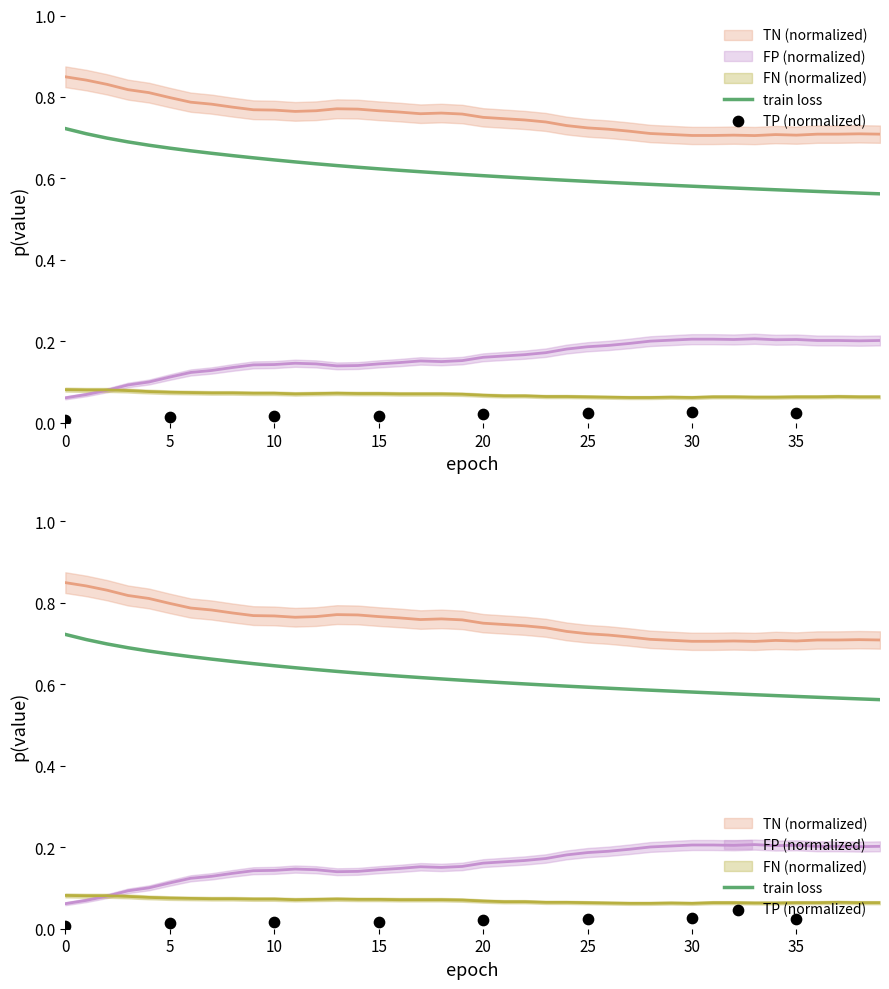

At how many categories does at least one series exceed 0?

40